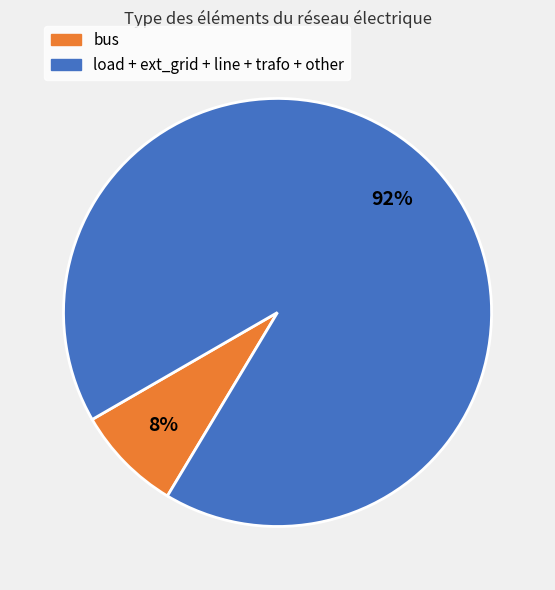

To the nearest percent, what is the difference between the largest and smallest slice percentages?

84%